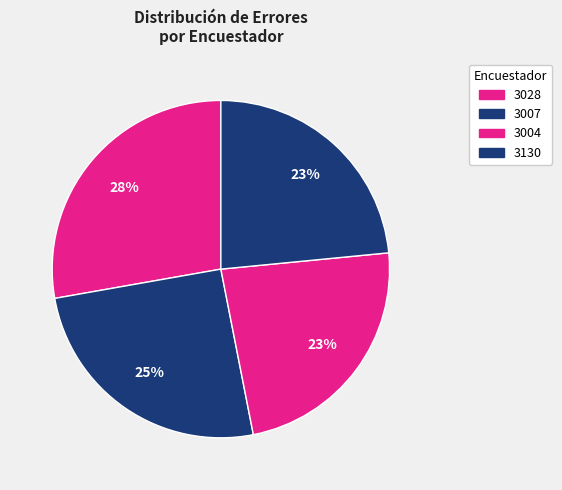

How many segments does this pie chart have?

4